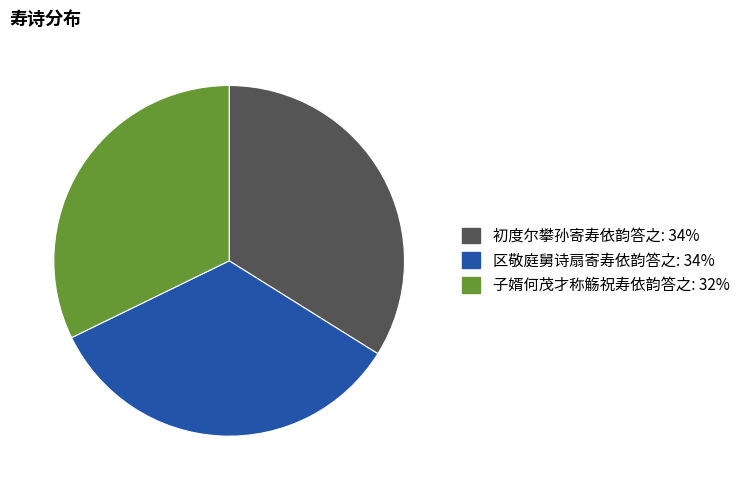

Which category has the smallest portion of the pie?

子婿何茂才称觞祝寿依韵答之